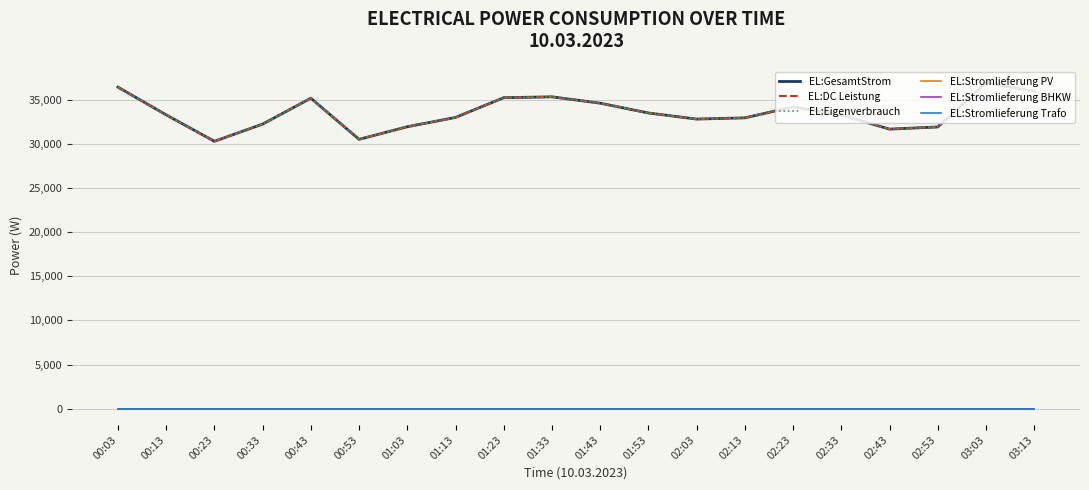

Is this an area chart (filled region under the line)?

No